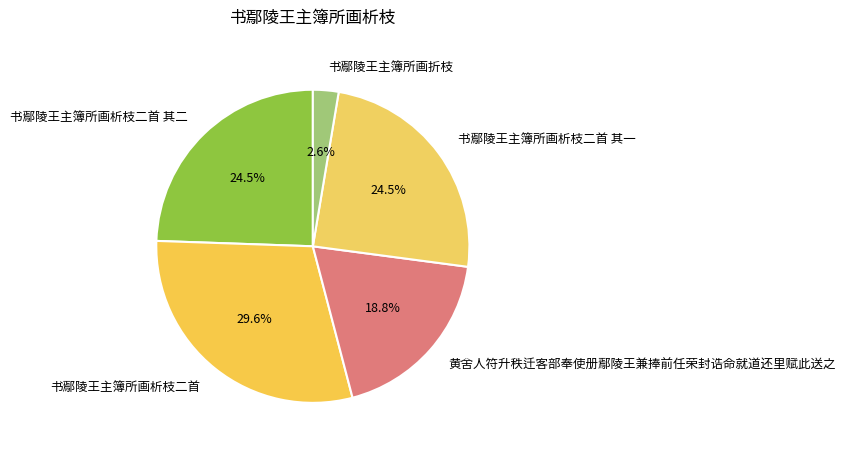

What is the largest slice in the pie chart?

书鄢陵王主簿所画析枝二首